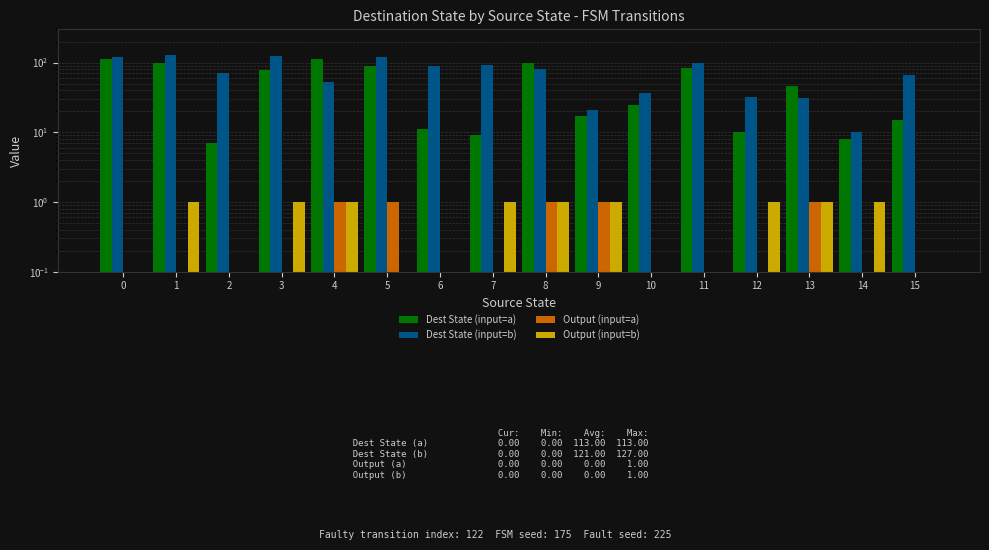

At 12, list the series in order from largest to smallest.

Dest State (input=b), Dest State (input=a), Output (input=b), Output (input=a)